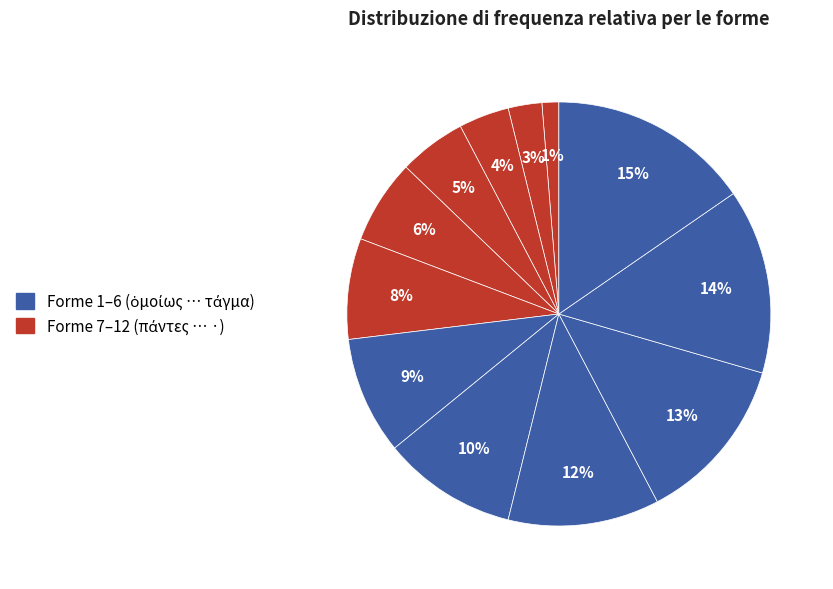

How many slices are in this pie chart?

12